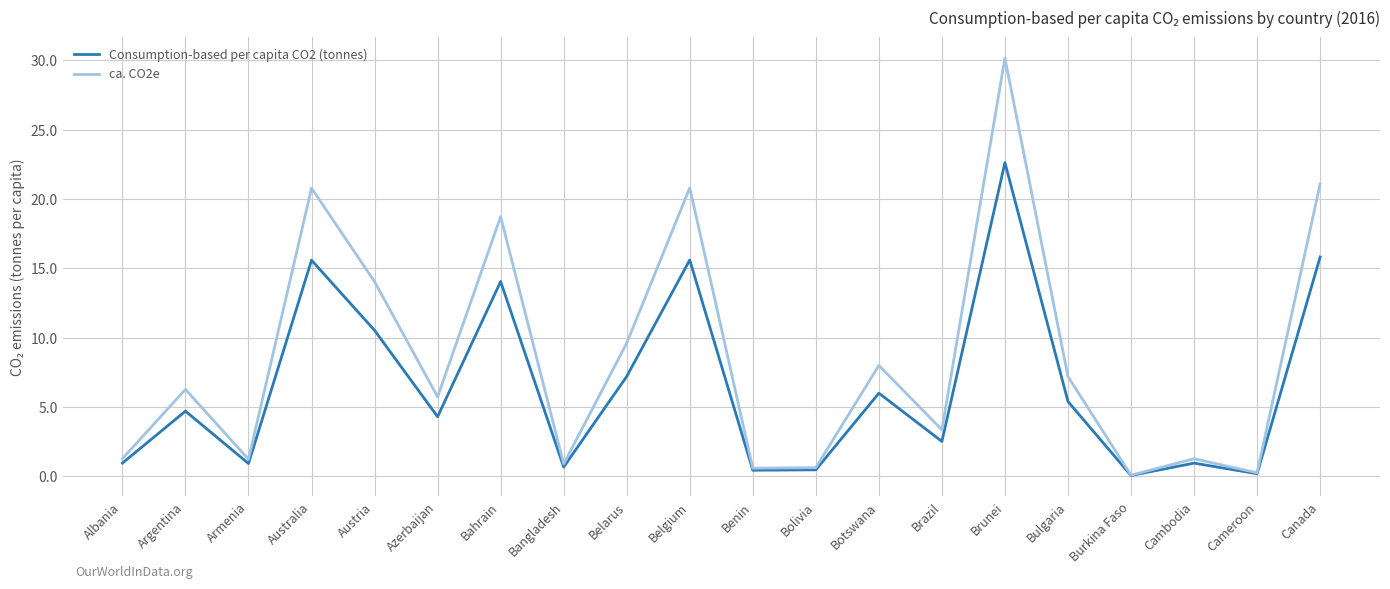

What position from the left is Bangladesh?

8